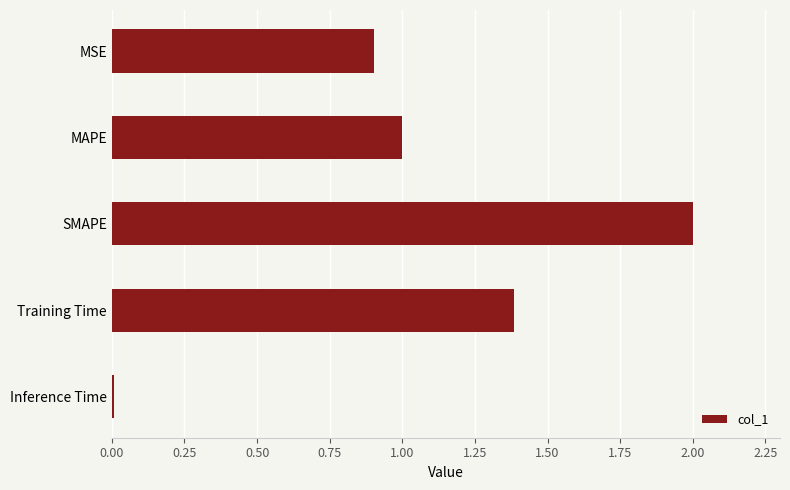

Approximately how many times larger is the value at MAPE compared to SMAPE?

0.5